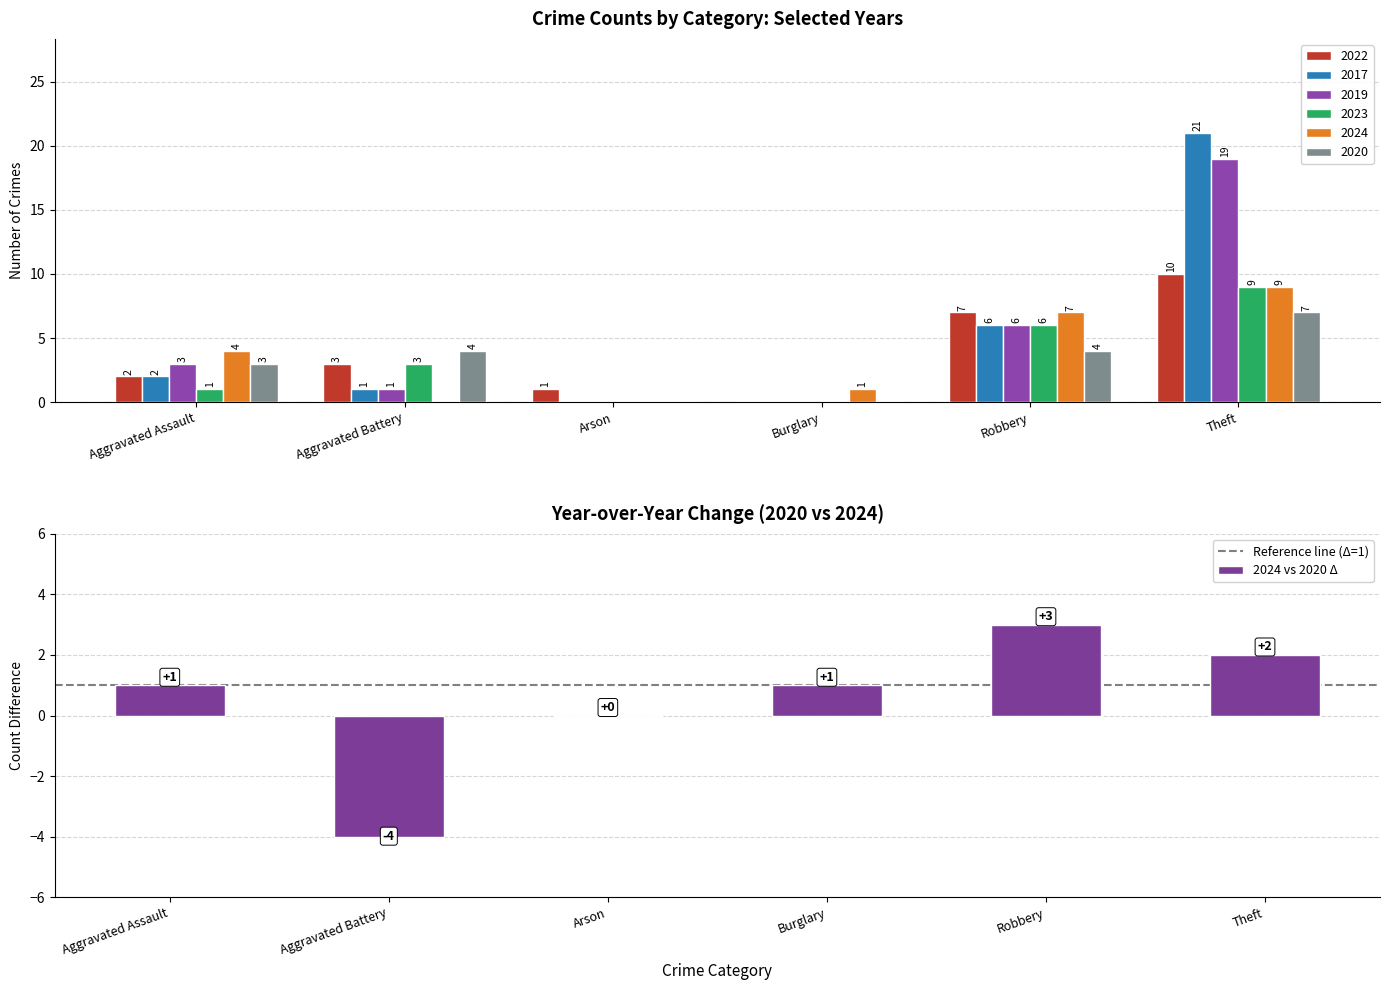

What position from the right is Theft?

1